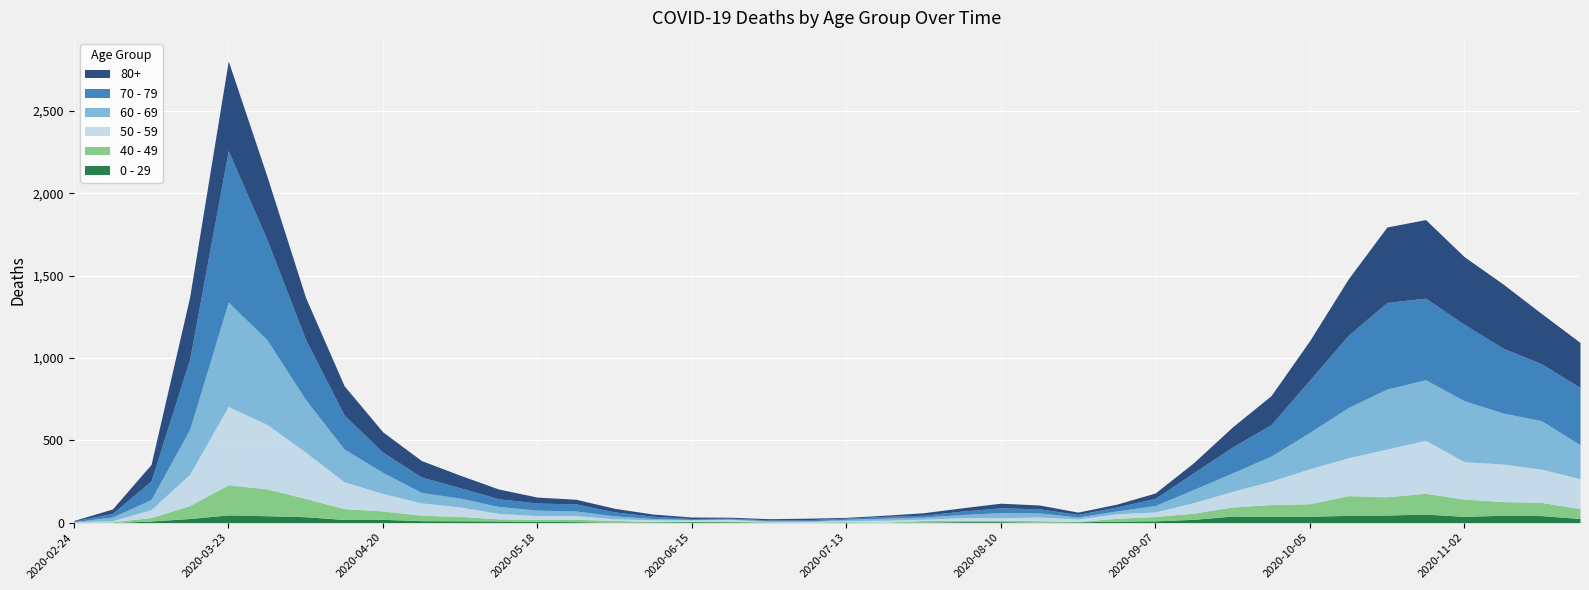

True or false: 0 - 29 has a value of 20 at 2020-04-20.

True